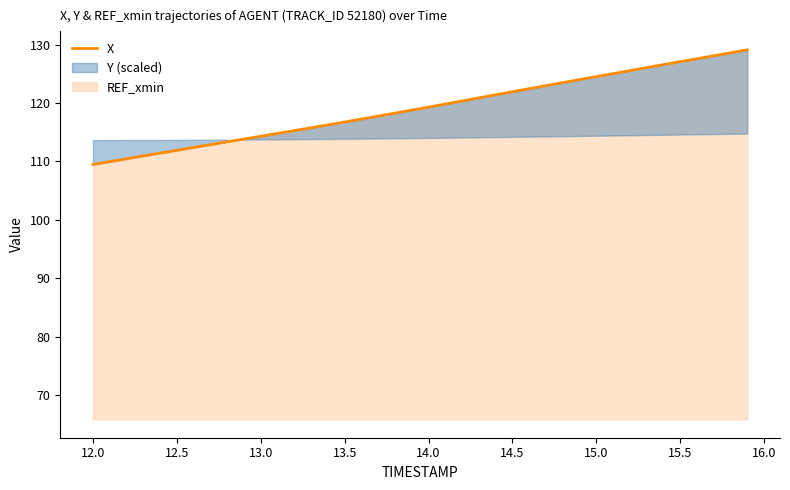

What is the greatest value displayed?

129.1